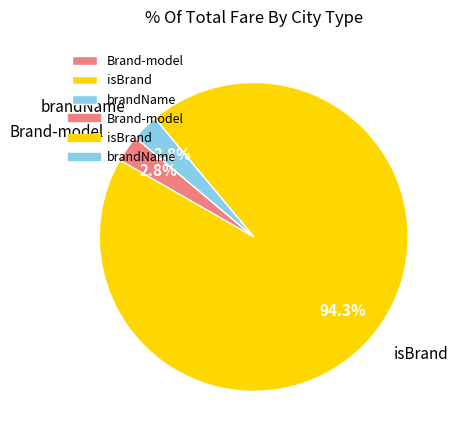

Between brandName and isBrand, which is larger?

isBrand